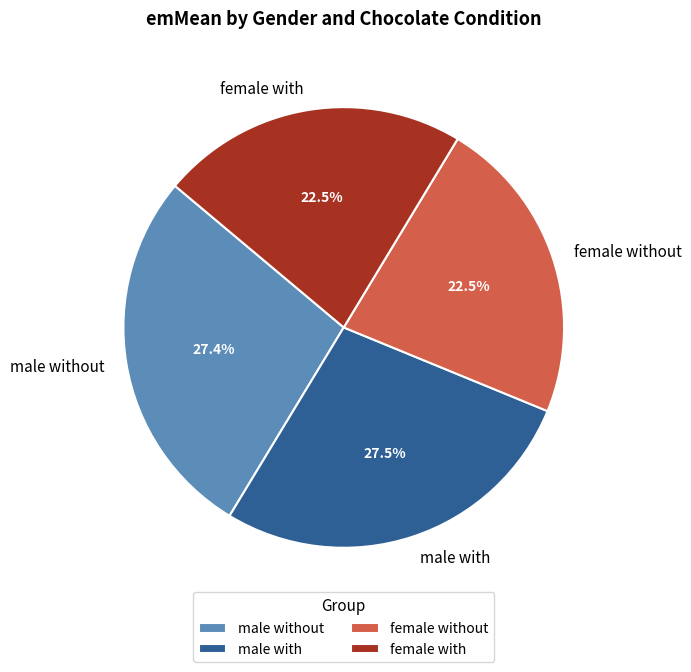

To the nearest percent, what portion does male without represent?

27%